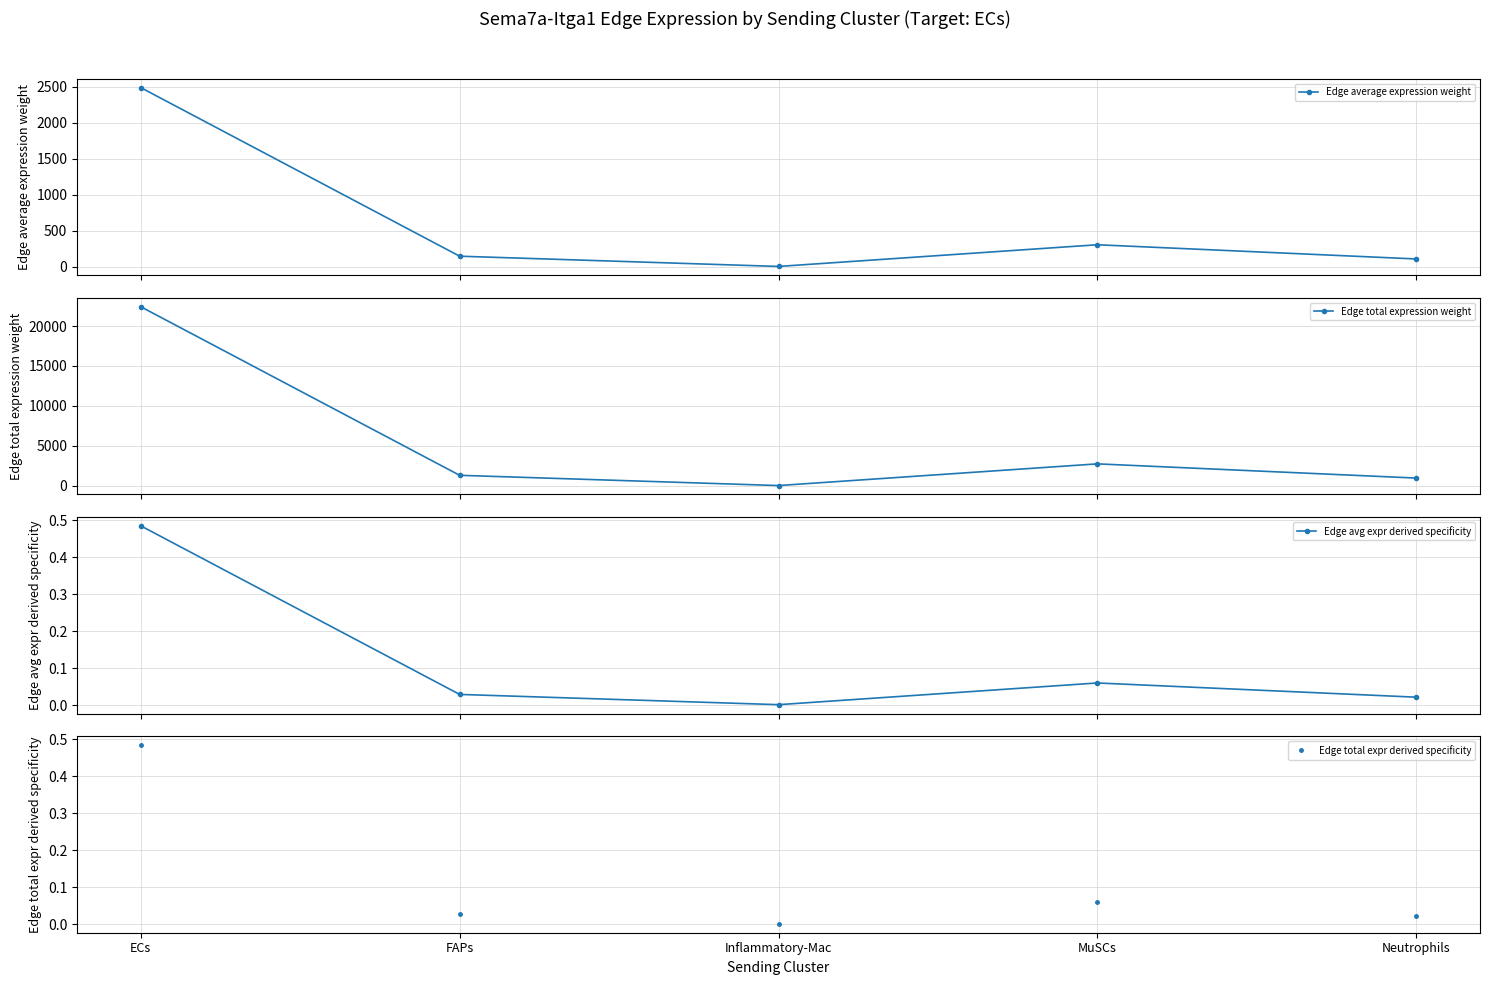

Is it true that Edge total expr derived specificity equals 0.0 at FAPs?

False